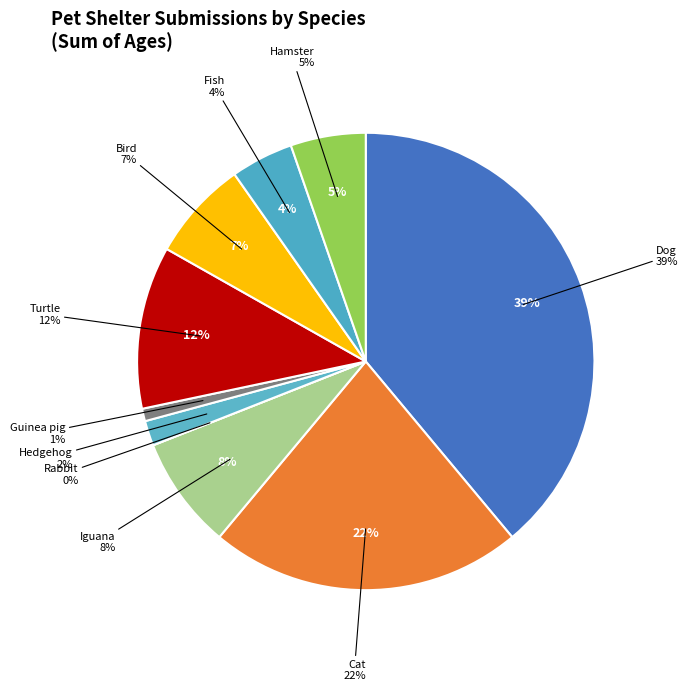

Between Fish and Rabbit, which is larger?

Fish